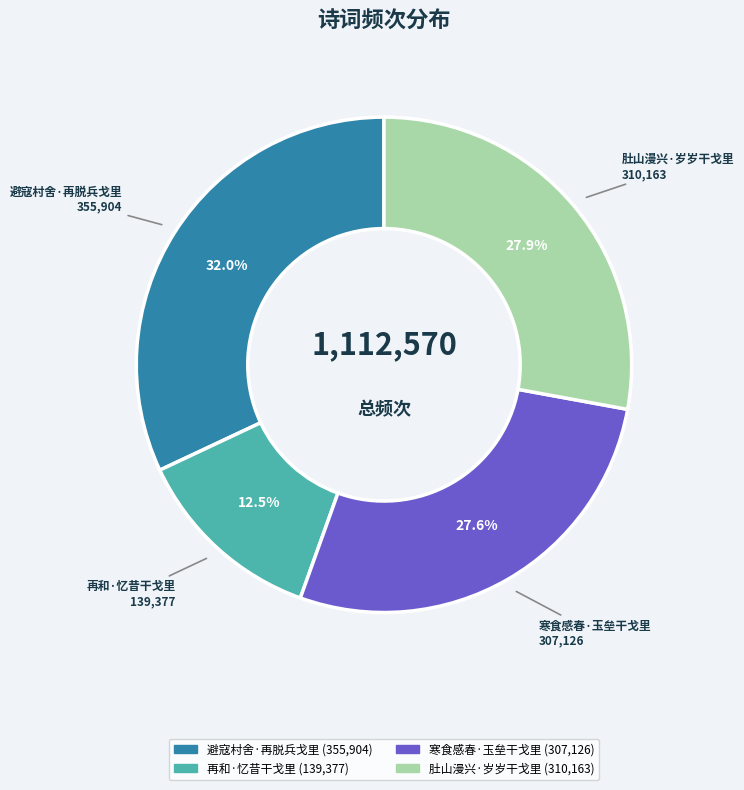

To the nearest percent, what portion does 寒食感春·玉垒干戈里 represent?

28%